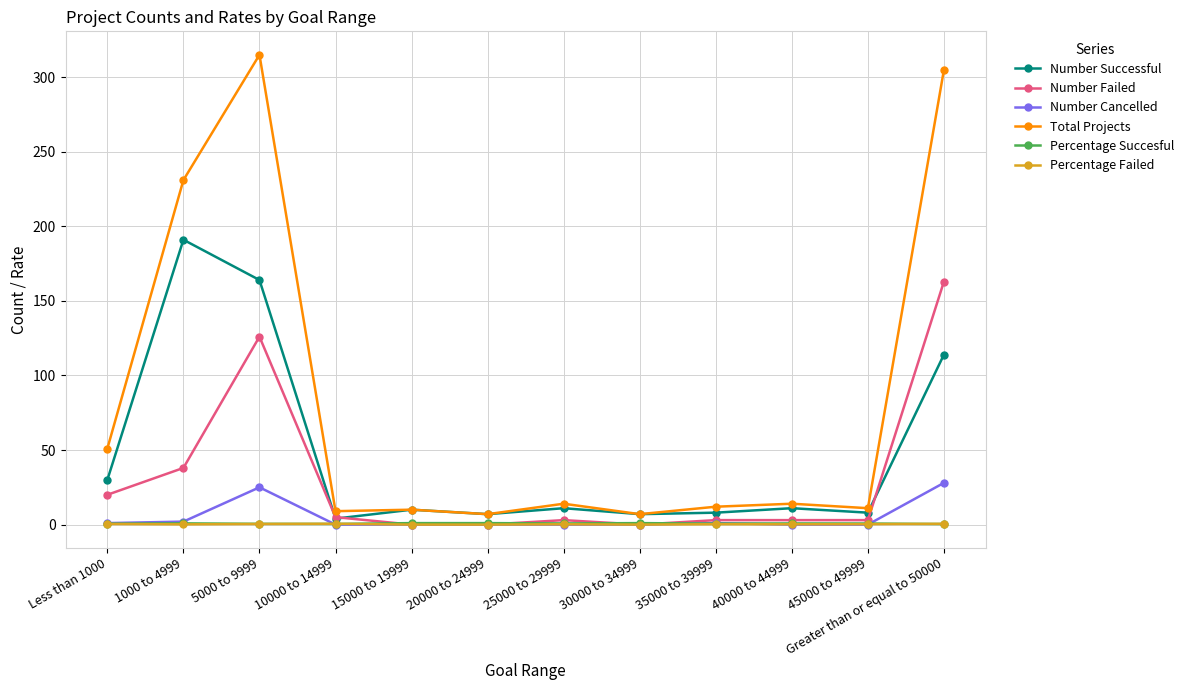

True or false: Percentage Succesful has more than 0 interior local peaks.

True